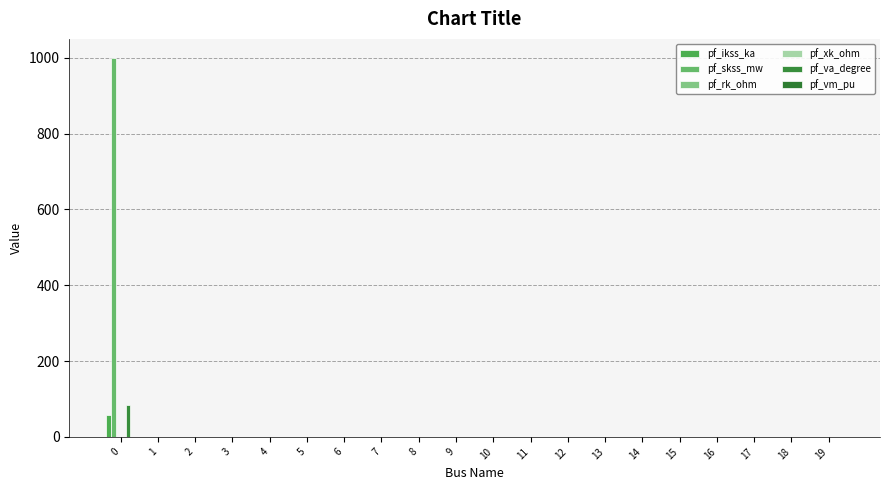

How many categories are shown in the chart?

20